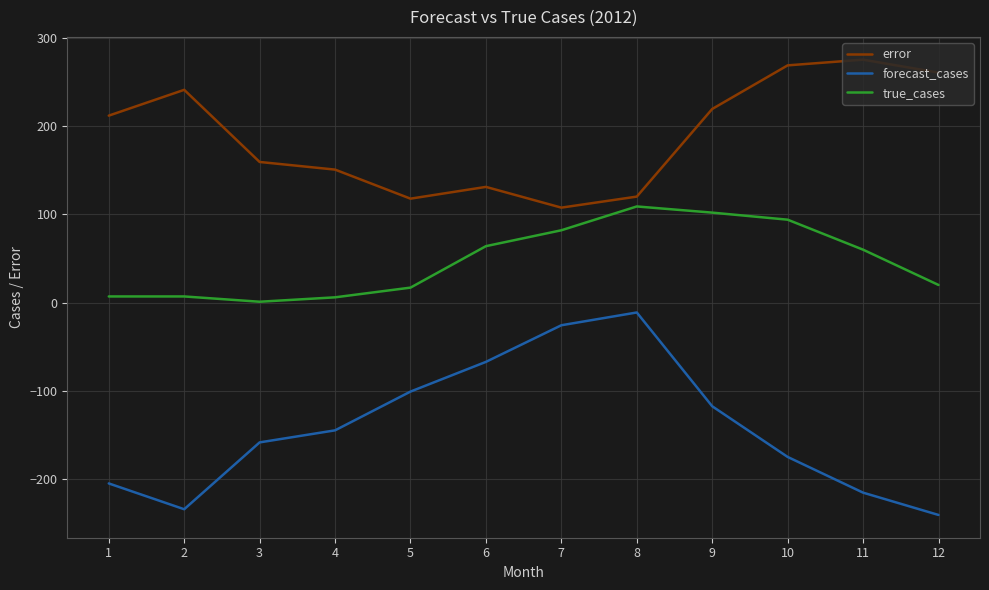

True or false: forecast_cases has a value of -174.9 at 10.

True